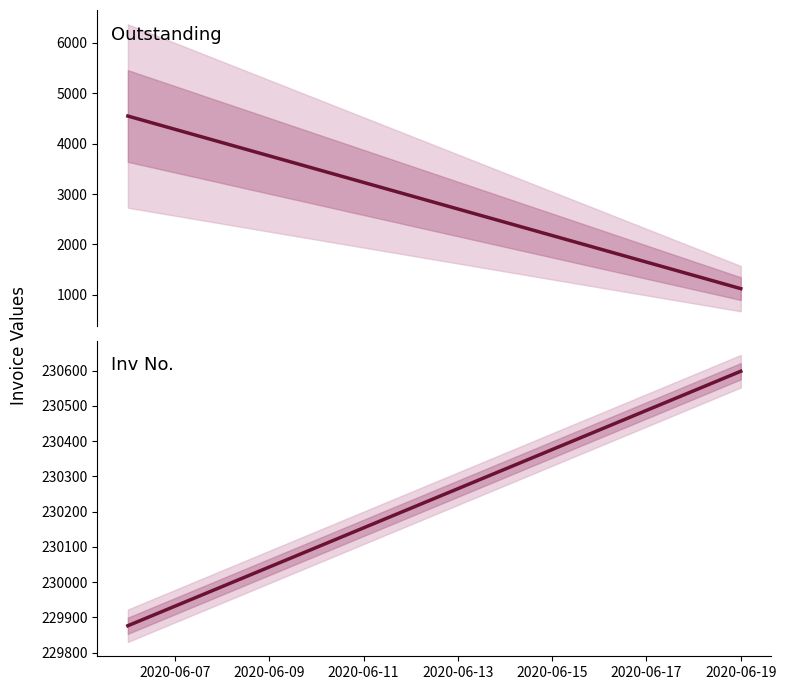

Reading left to right, list all the values displayed in this chart.

Outstanding: 4547.5	1123.5
Inv No.: 229876.0	230598.0